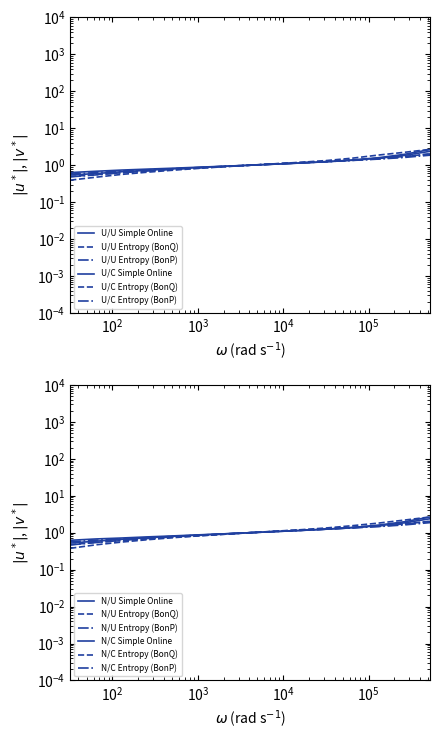

Between which two adjacent categories do U/C Entropy (BonP) and U/U Entropy (BonQ) first intersect?

262144 and 524288